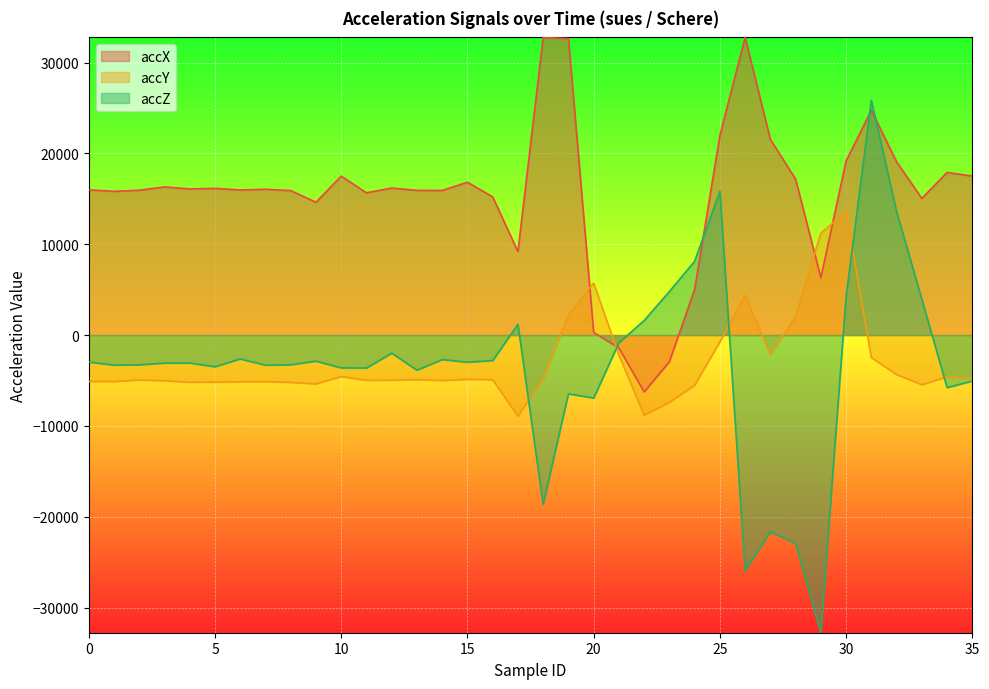

True or false: accZ has a value of -18648 at 18.

True